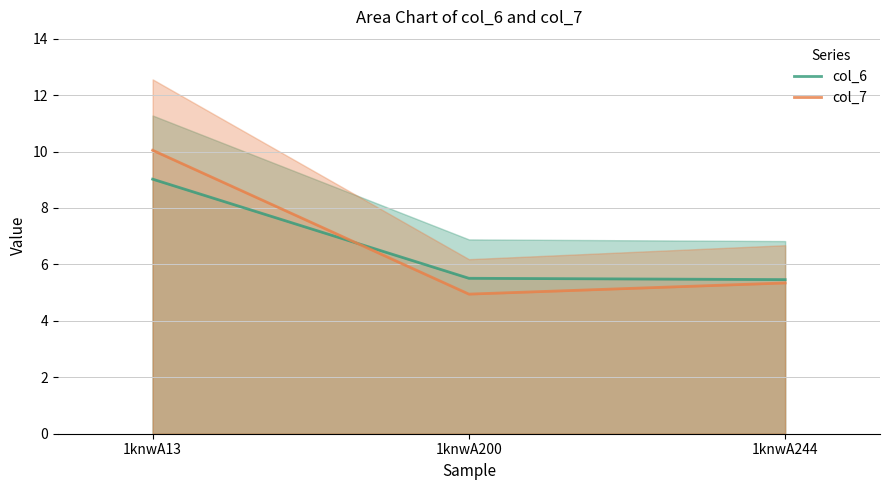

What is the approximate value of col_6 at 1knwA200?

5.5